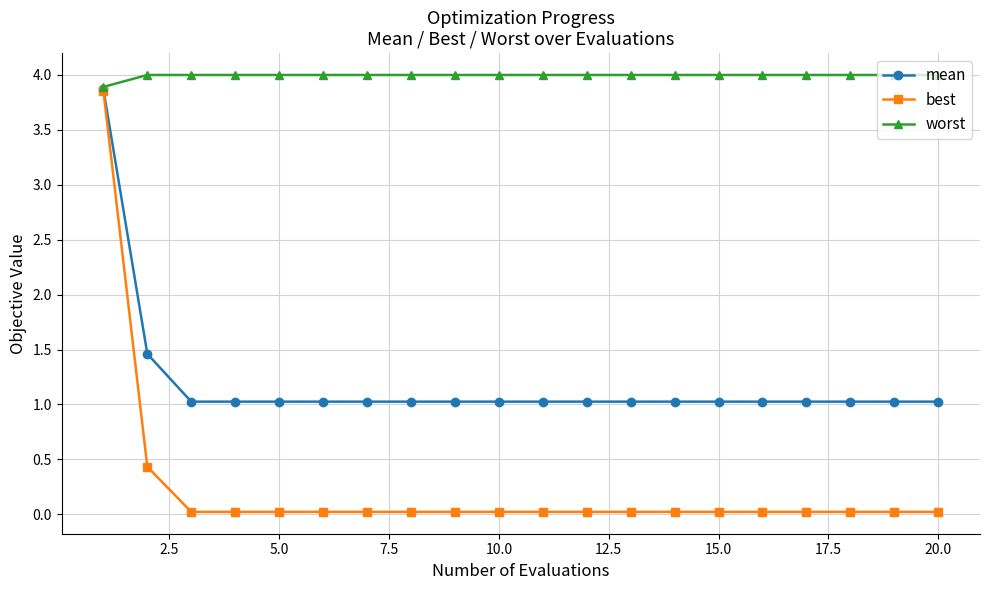

Rank the series by their average value, from highest to lowest.

worst, mean, best